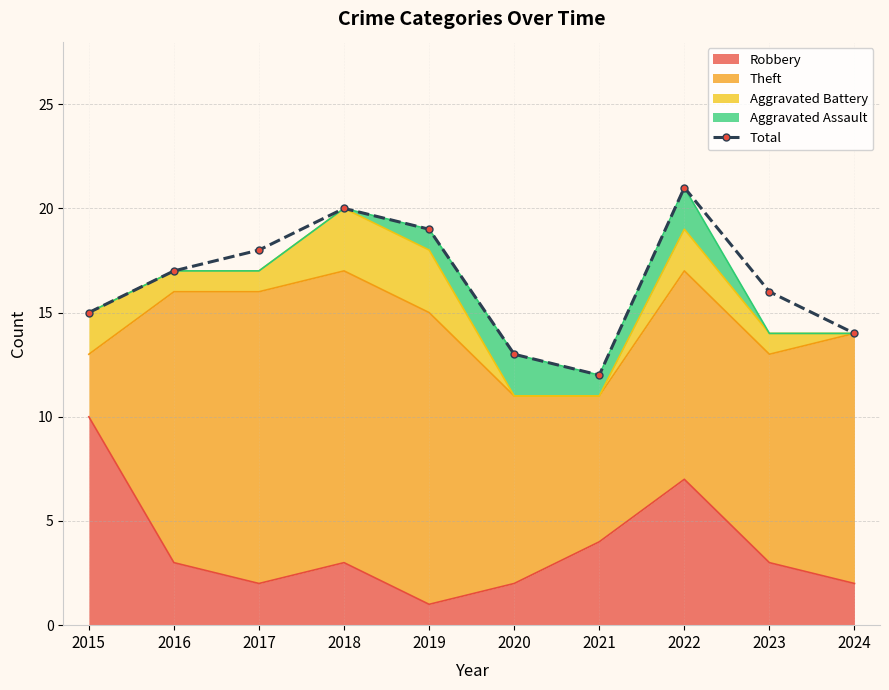

What is the smallest value displayed?

12